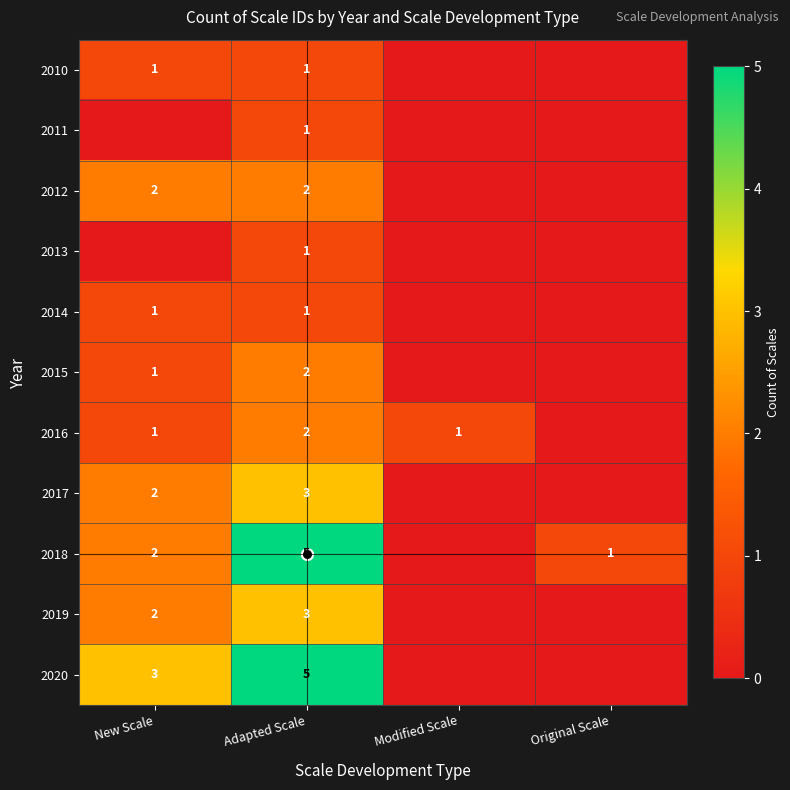

Which category has the lowest value in the 2018 series?

Modified Scale